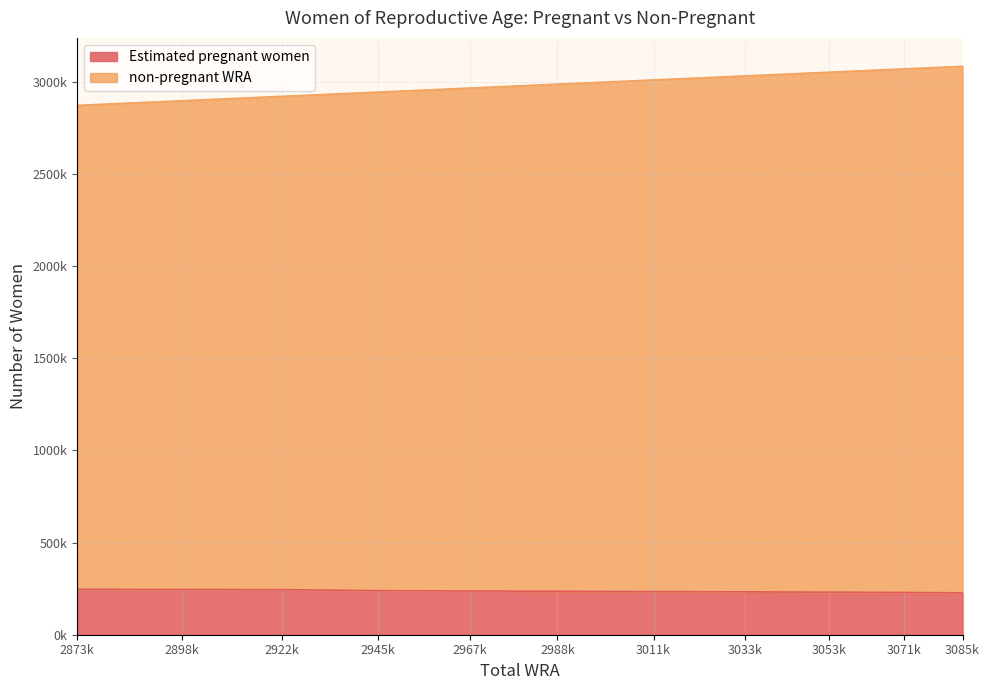

What is the value of the non-pregnant WRA point at the 11th from the left?

3085000.0